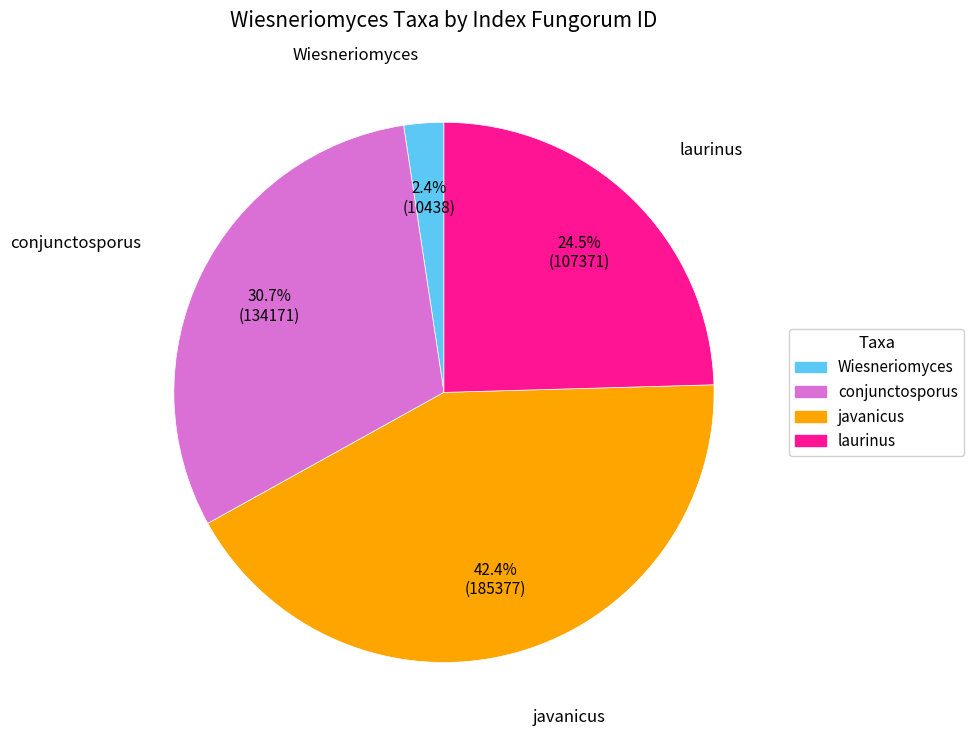

Does javanicus account for over 50% of the chart?

No